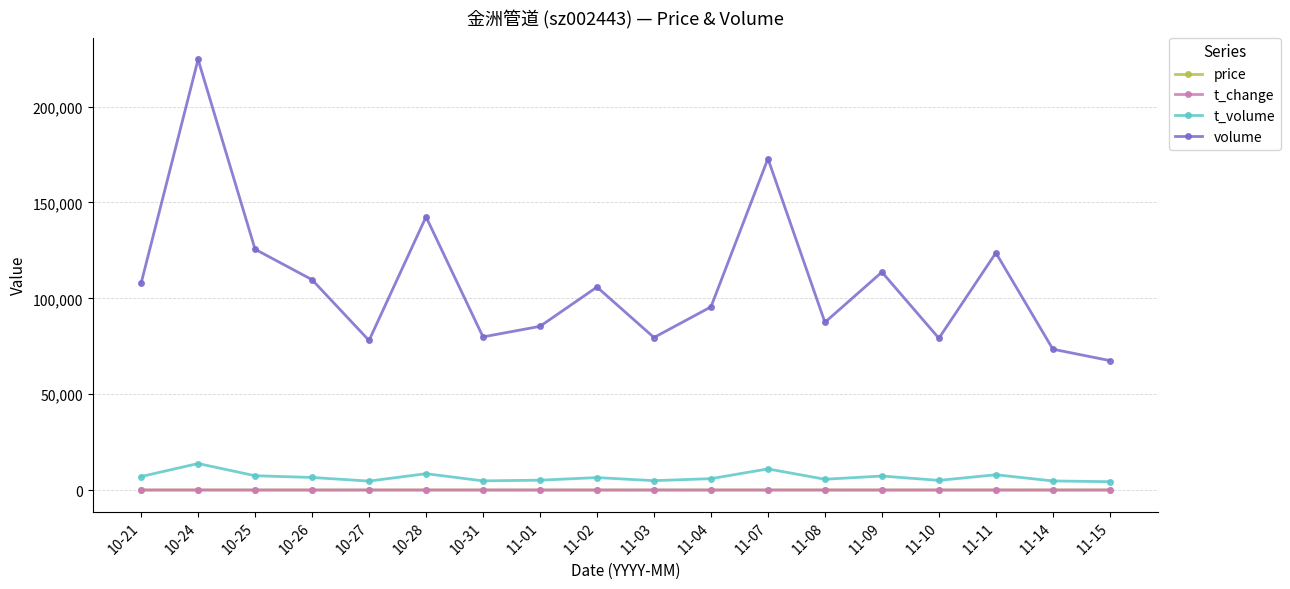

How many series are shown in this chart?

4